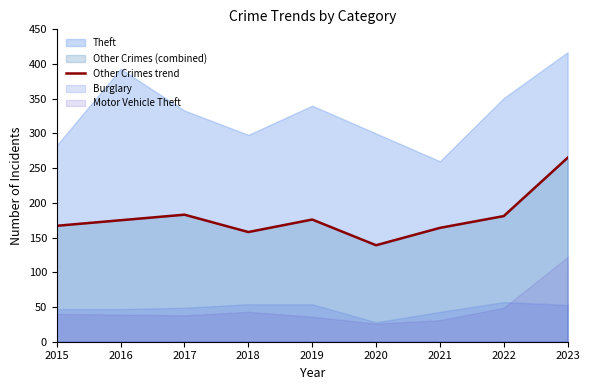

At which label is the value closest to 202?

2017